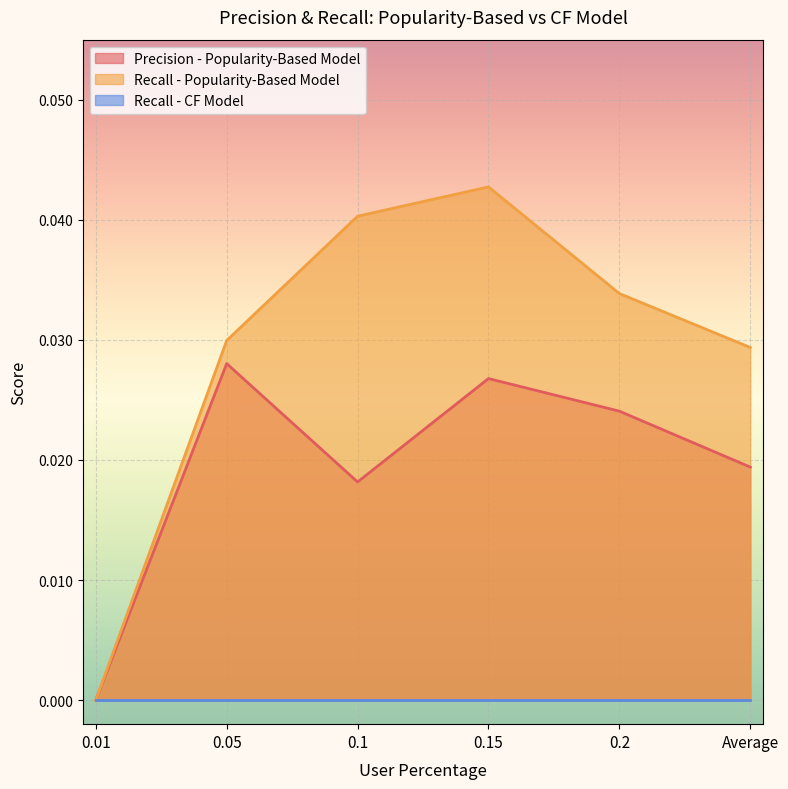

What position from the left is 0.01?

1